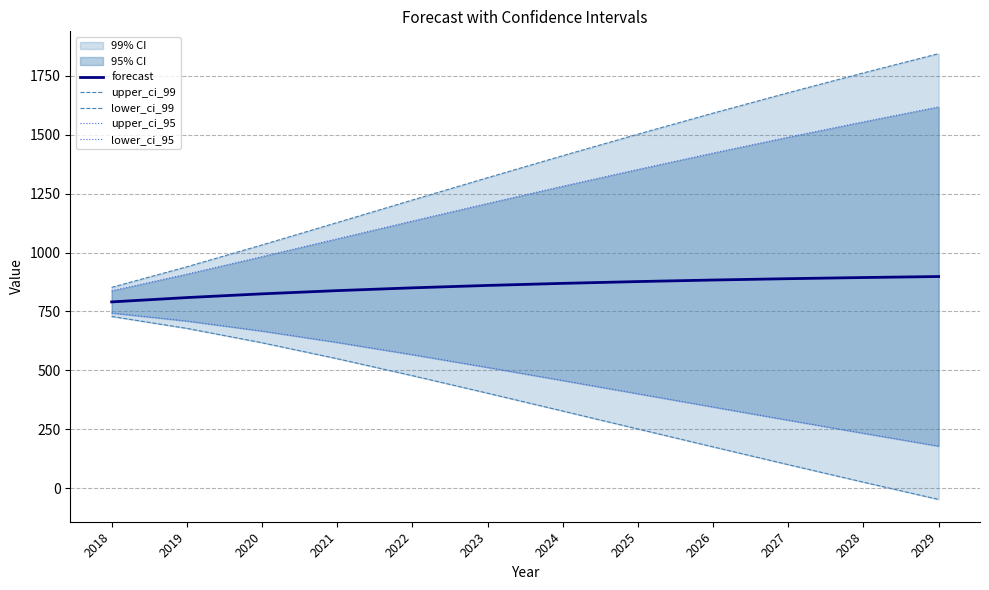

Is it true that forecast equals 824.8 at 2020?

True